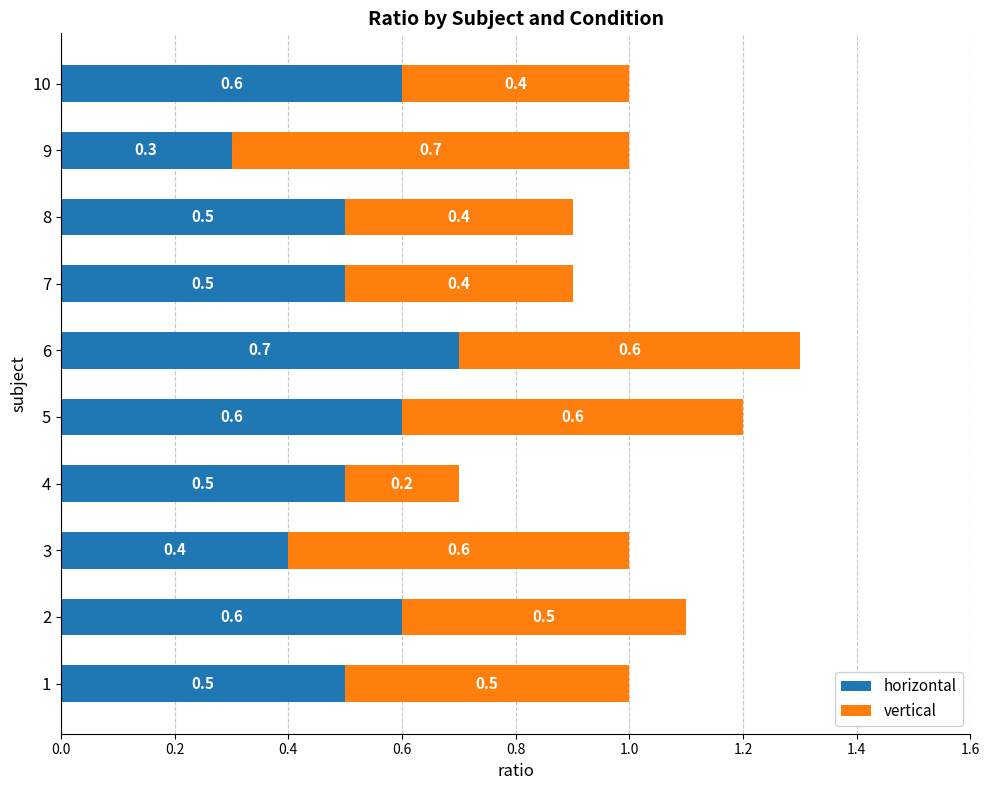

How many horizontal values are between 0 and 1?

10